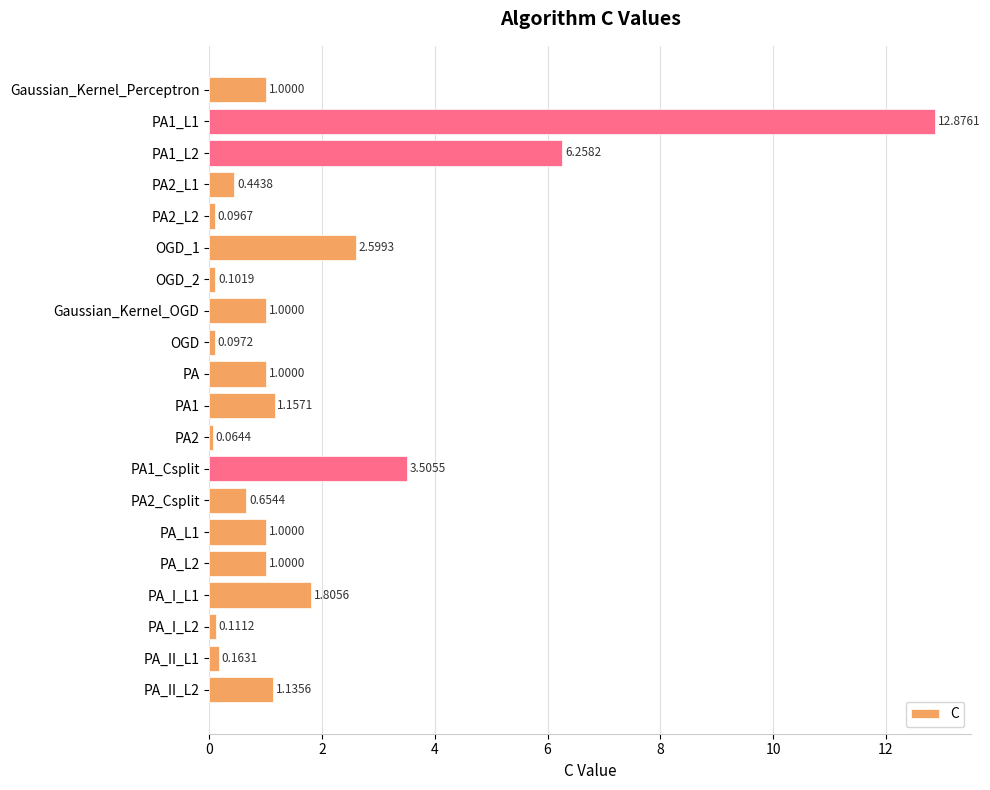

Which has a higher value, Gaussian_Kernel_Perceptron or PA2_Csplit?

Gaussian_Kernel_Perceptron